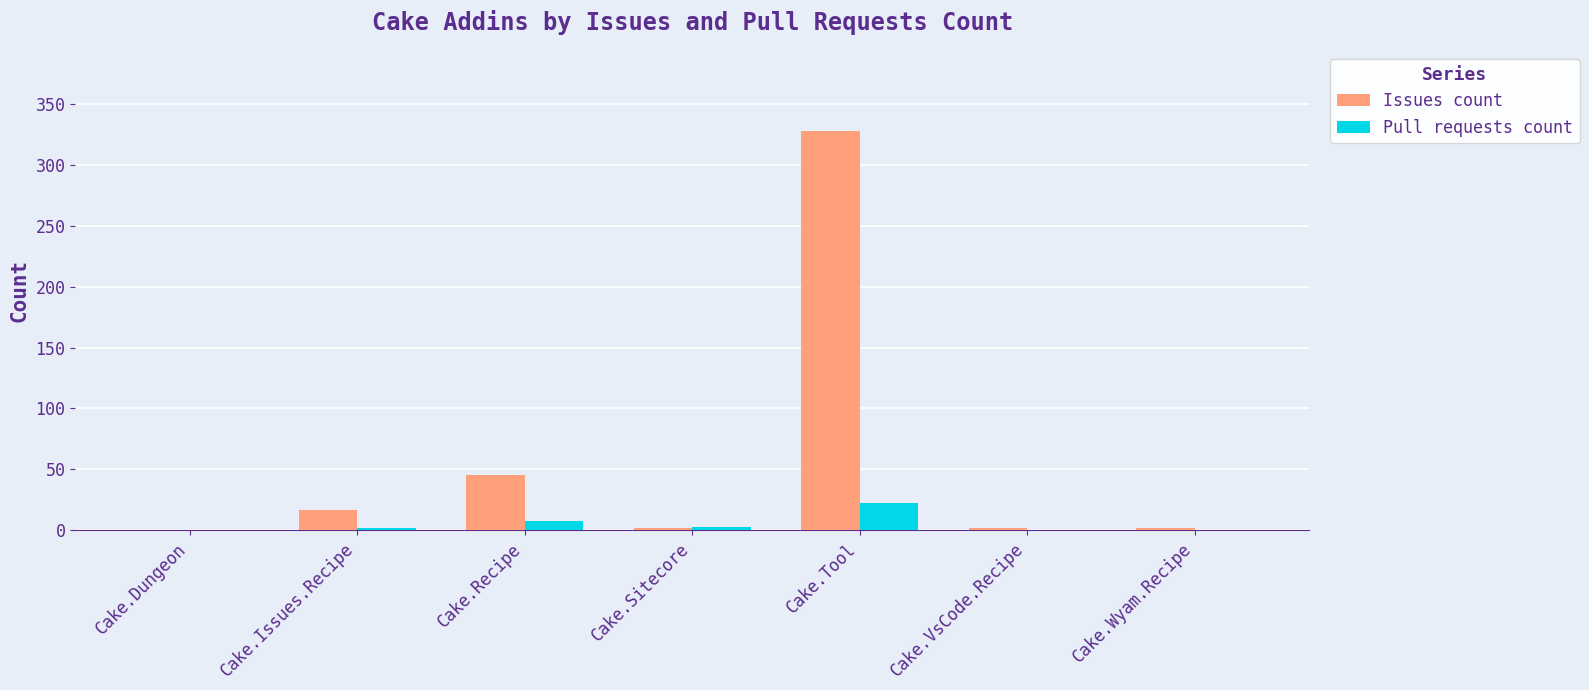

How many groups of bars are there?

7